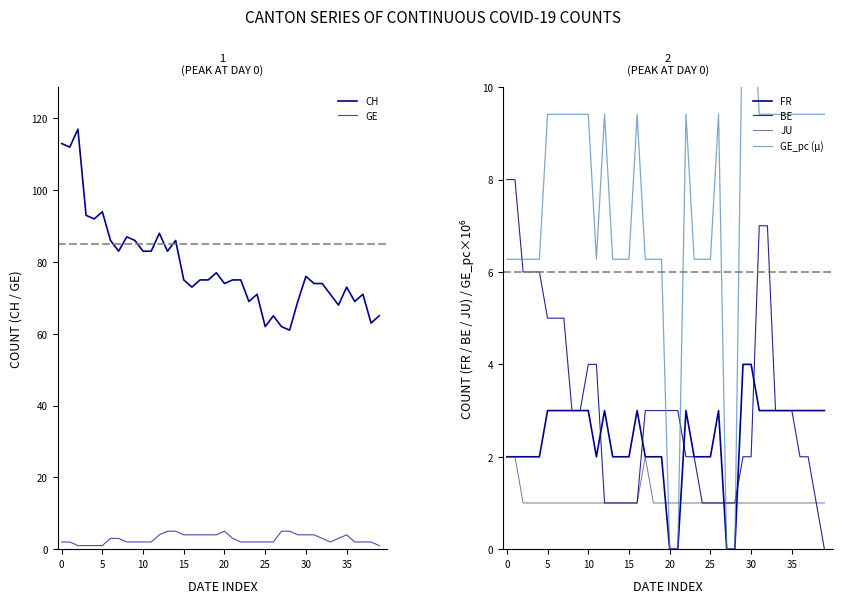

How many interior local peaks does the GE_pc (µ) series have?

4